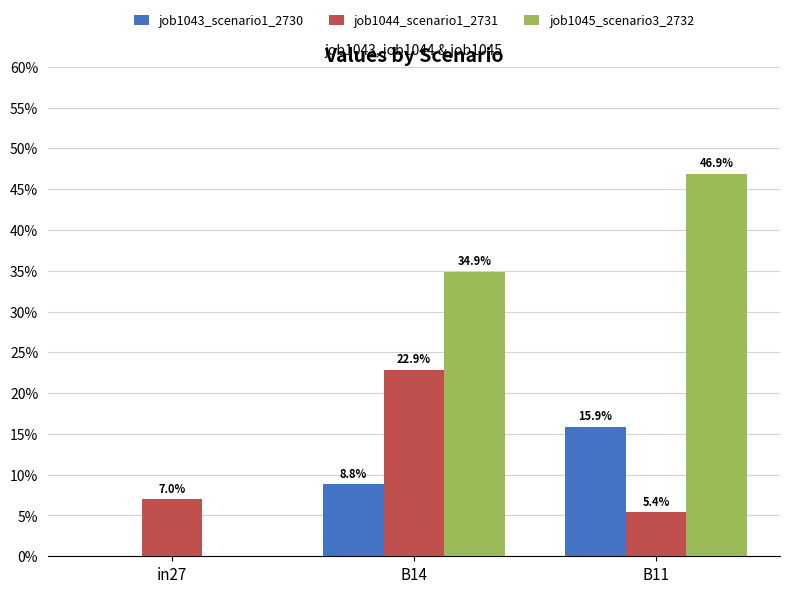

Which has a higher value, in27 or B11?

B11